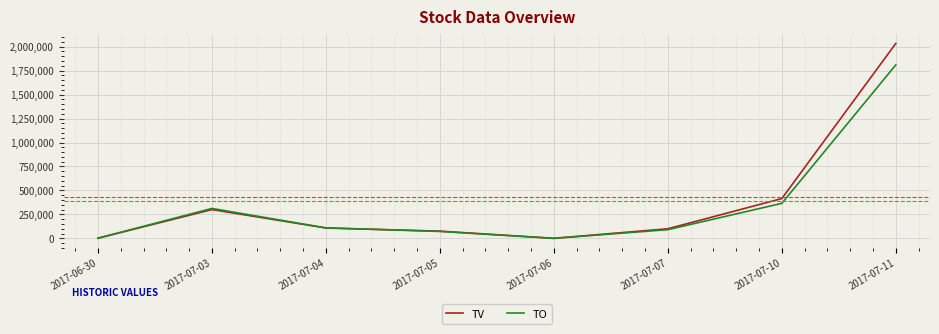

The TO series shows 569760 at 2017-07-11. True or false?

False